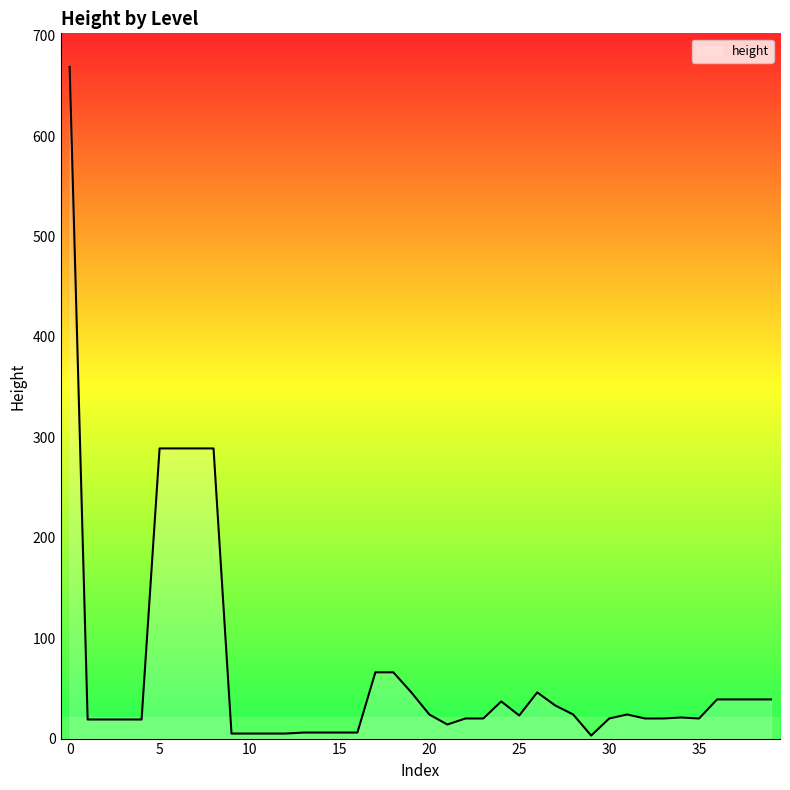

What is the difference between the maximum and minimum values?

666